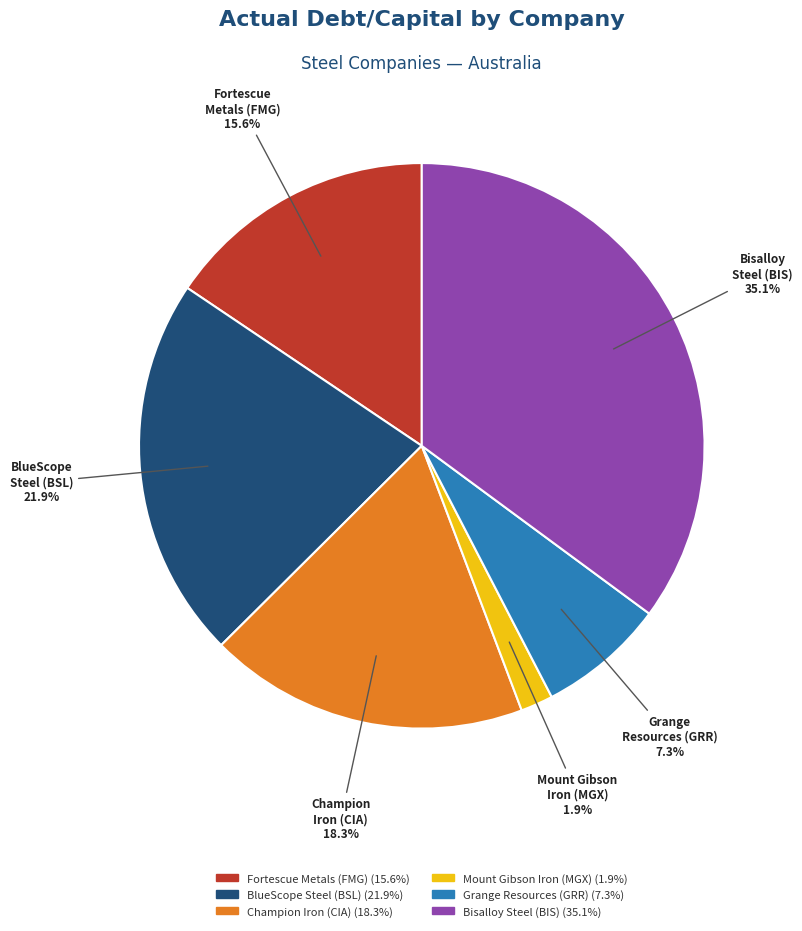

Does any single category account for the majority?

No